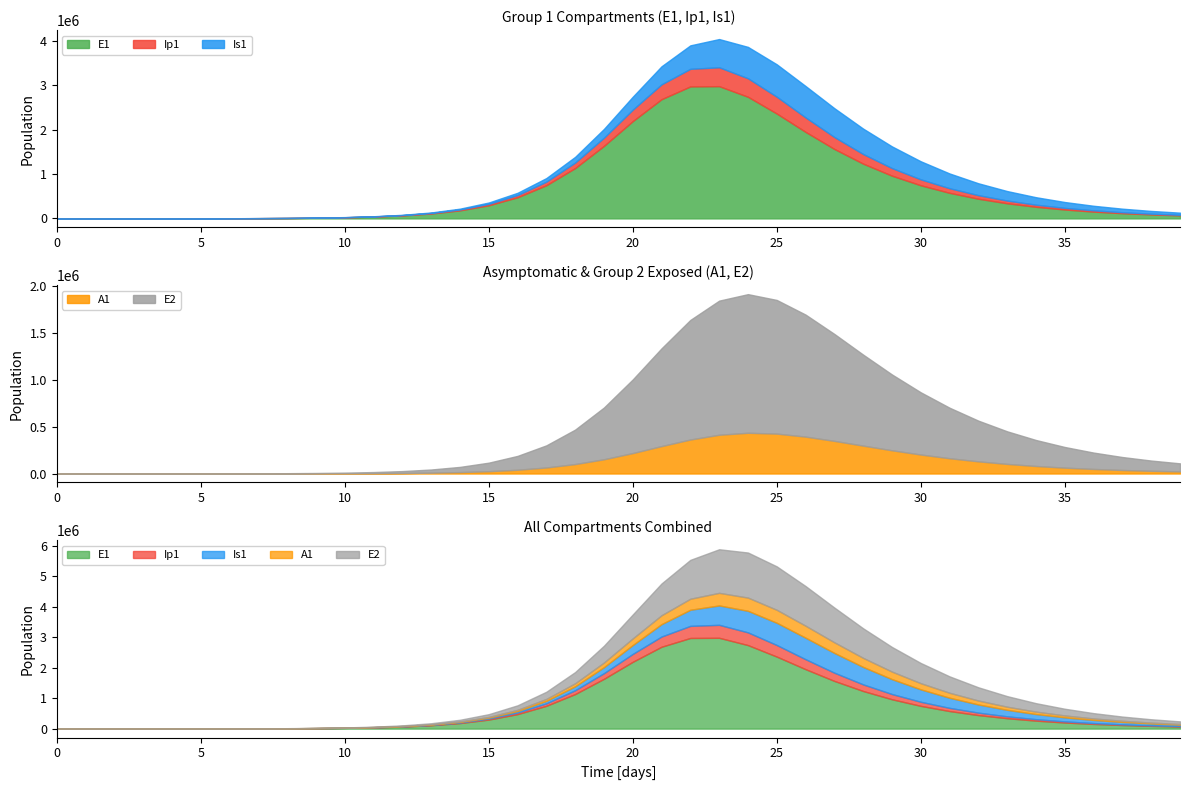

What are all the series names shown in the legend?

E1, Ip1, Is1, A1, E2